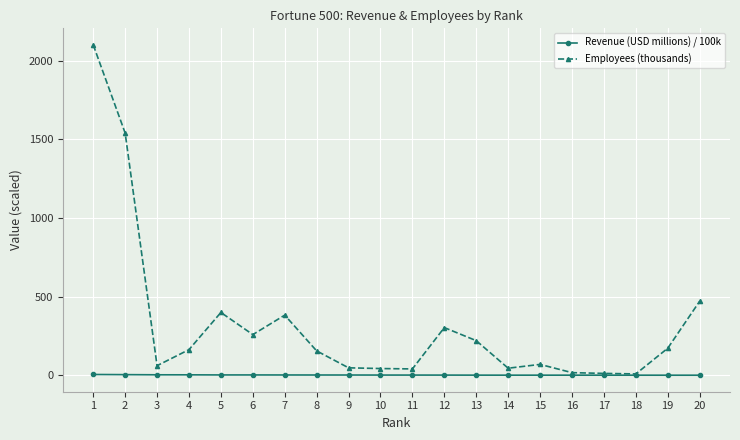

What is the difference between the Revenue (USD millions) / 100k values at 12 and 19?

0.7